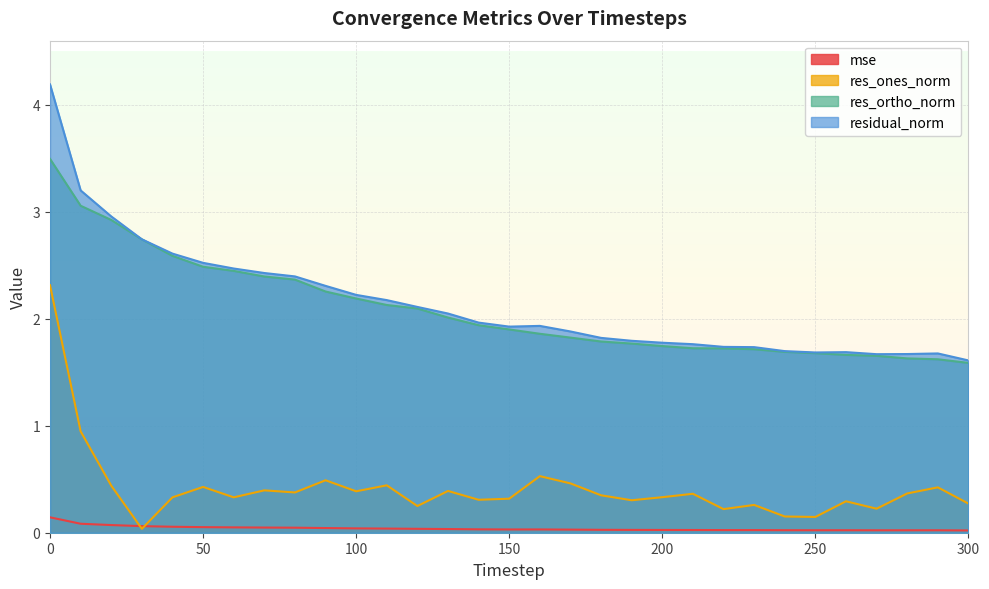

Which series has the largest total across all categories?

residual_norm